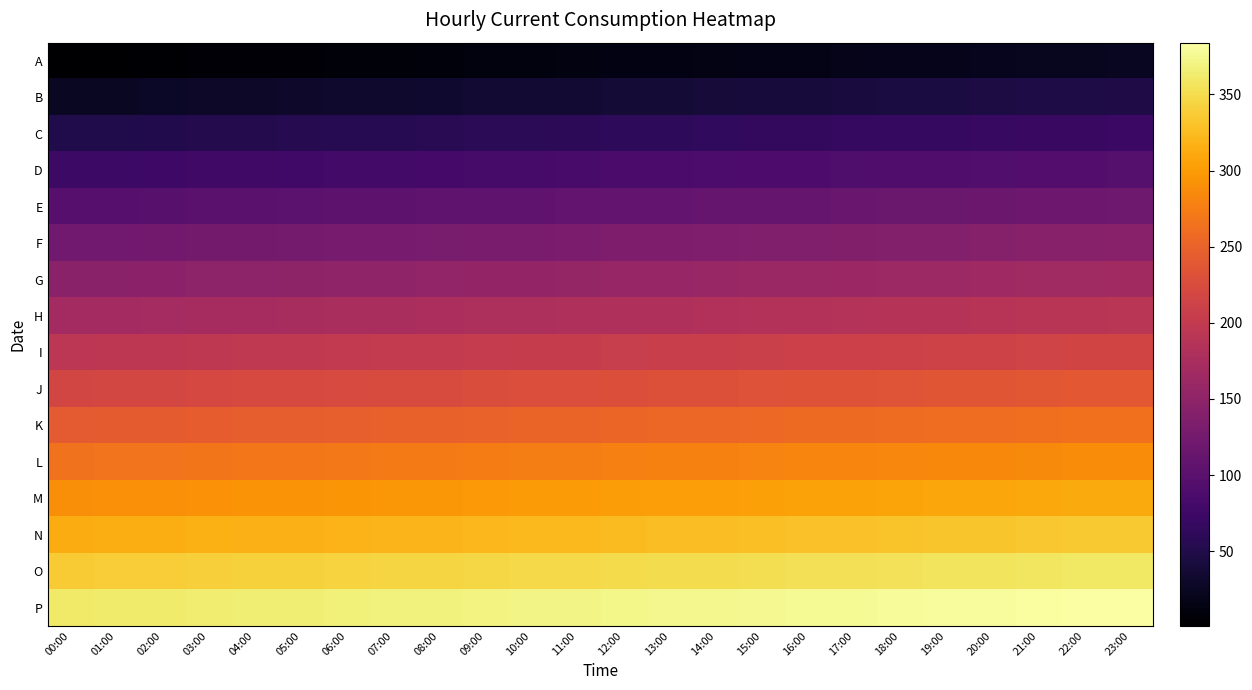

At how many categories does at least one series exceed 255?

24